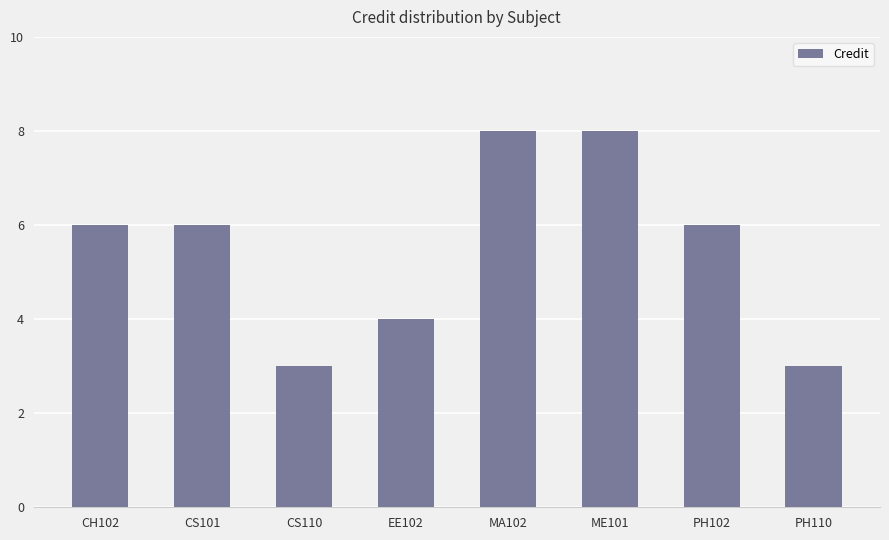

What is the difference between the second highest and minimum values?

5